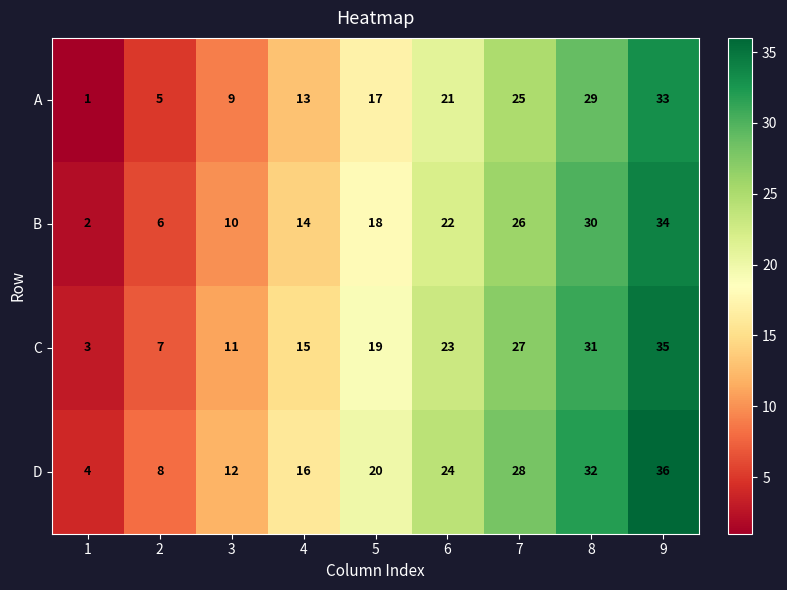

Which series has the largest total across all categories?

D